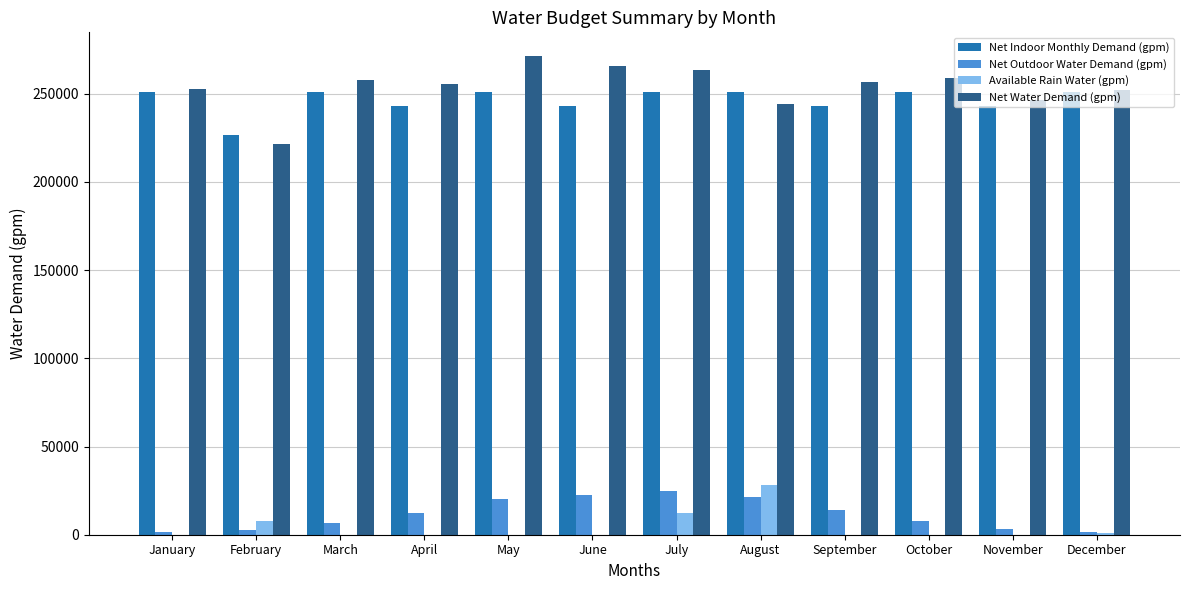

What is the highest value of the Net Water Demand (gpm) series?

271266.3